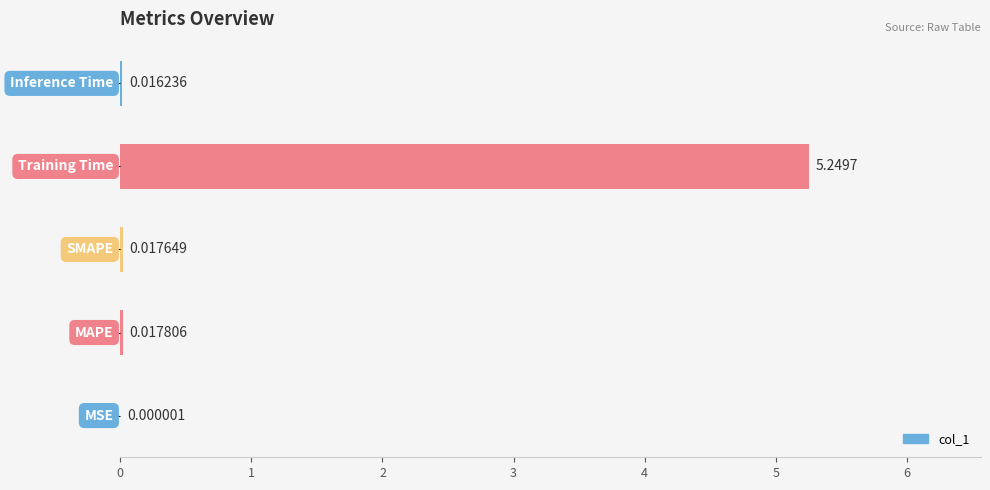

Does the chart contain stacked bars?

No